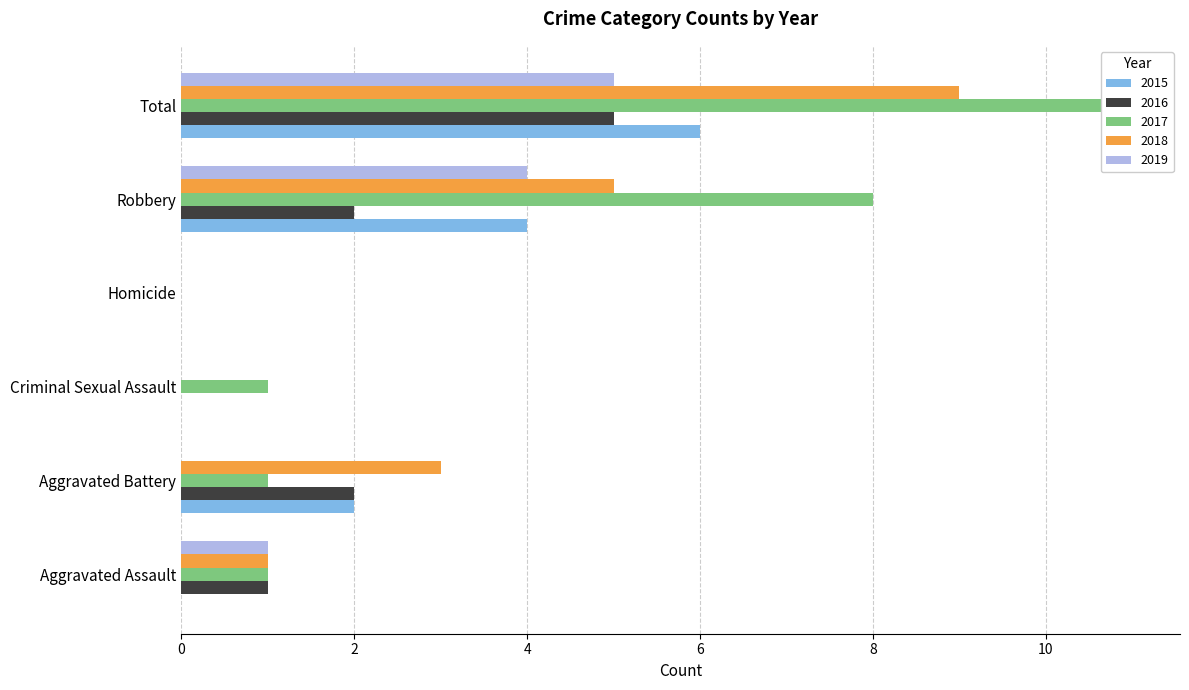

Which category has the highest value across all series?

Total